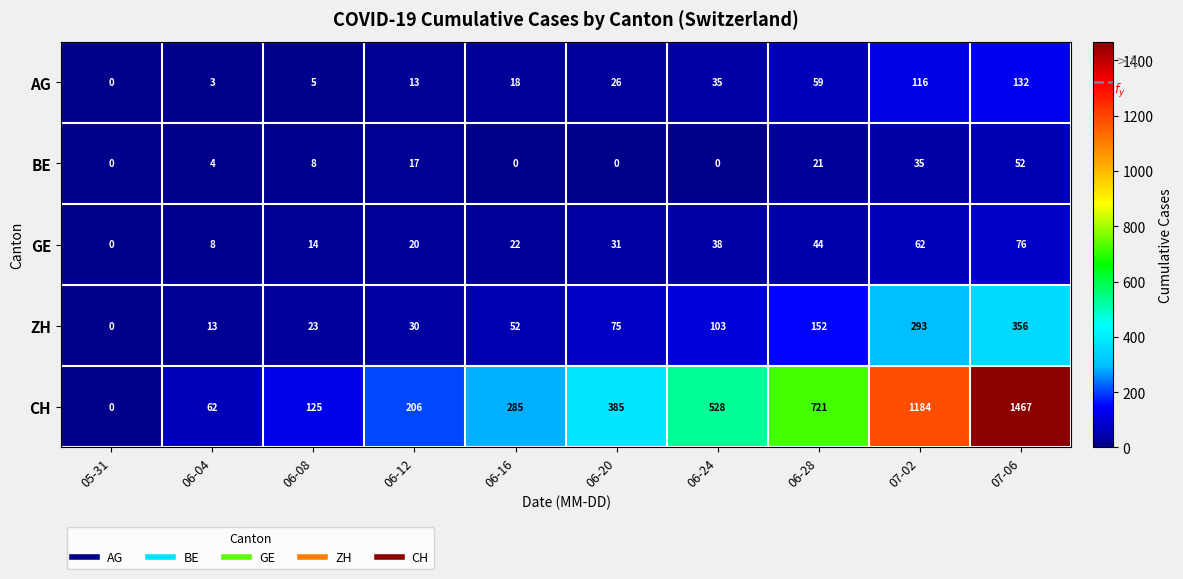

Which series has the largest total across all categories?

CH